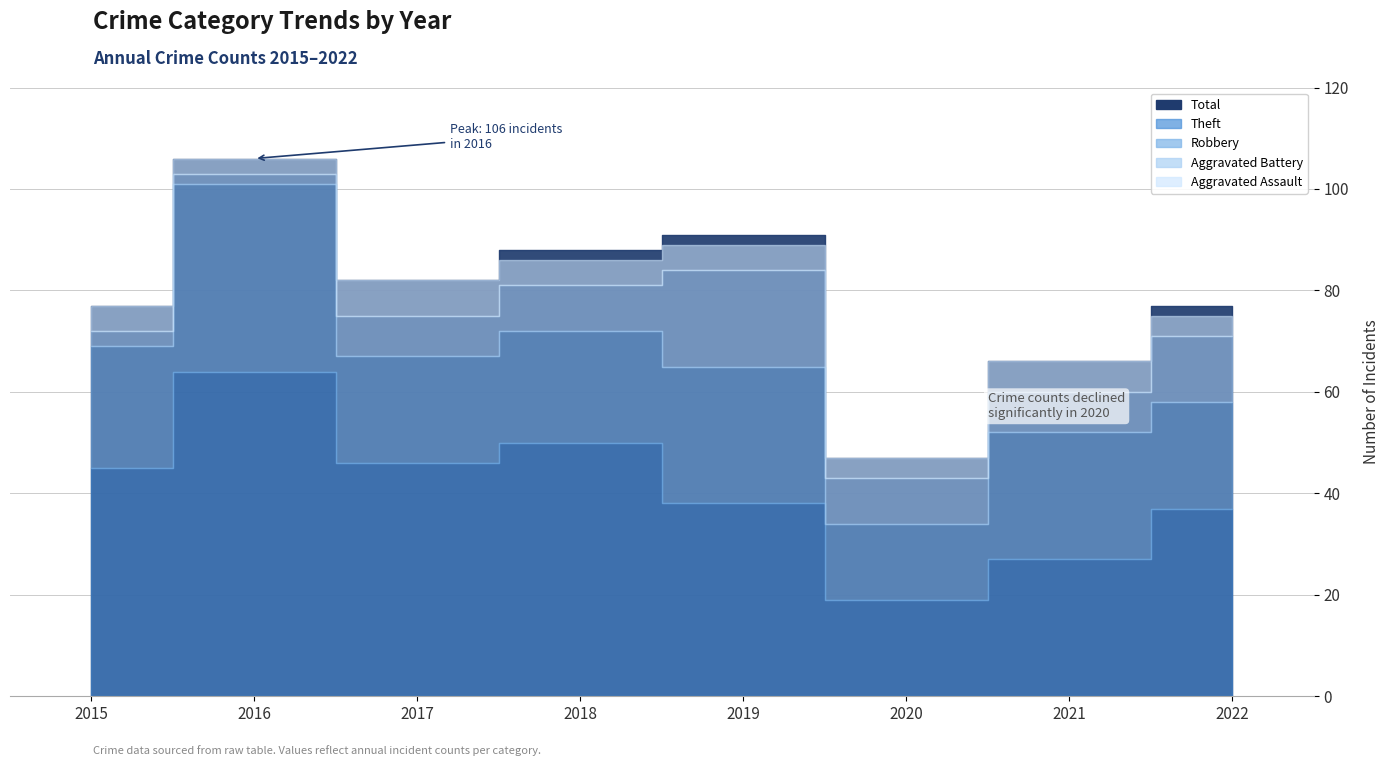

True or false: Aggravated Battery has a value of 4 at 2022.

False